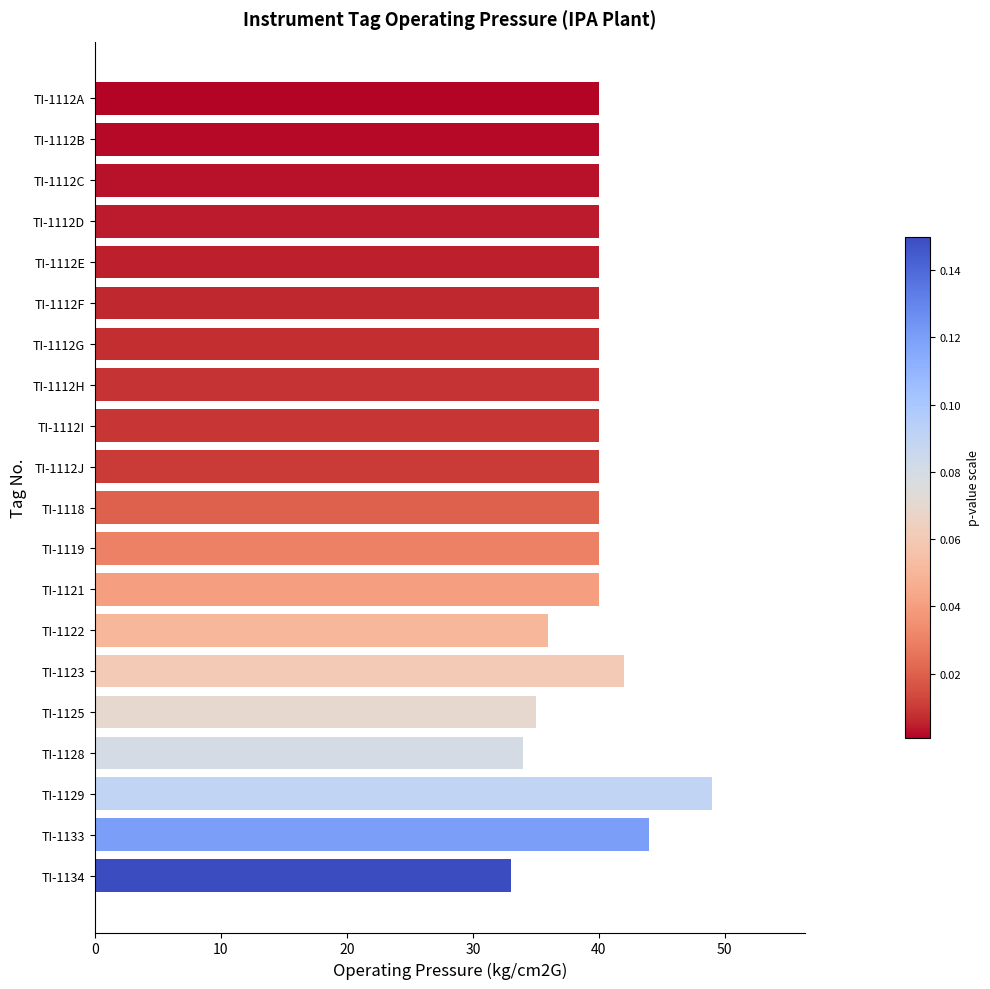

Reading bottom to top, transcribe all the data shown in this chart.

TI-1134=33	TI-1133=44	TI-1129=49	TI-1128=34	TI-1125=35	TI-1123=42	TI-1122=36	TI-1121=40	TI-1119=40	TI-1118=40	TI-1112J=40	TI-1112I=40	TI-1112H=40	TI-1112G=40	TI-1112F=40	TI-1112E=40	TI-1112D=40	TI-1112C=40	TI-1112B=40	TI-1112A=40